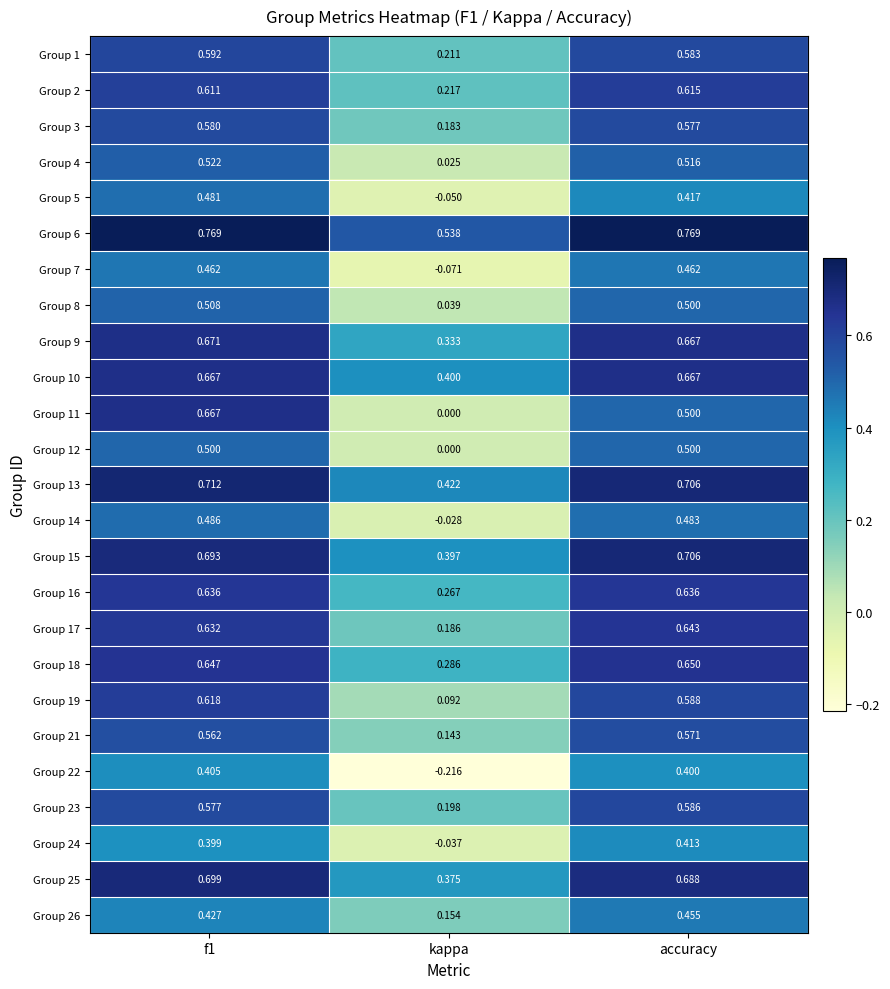

At which label does Group 18 reach its peak?

accuracy